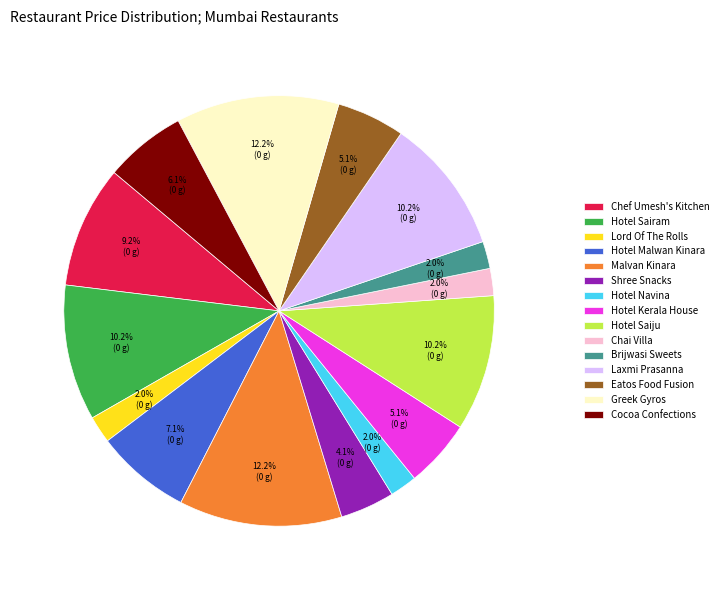

Does Hotel Malwan Kinara represent more than half of the total?

No